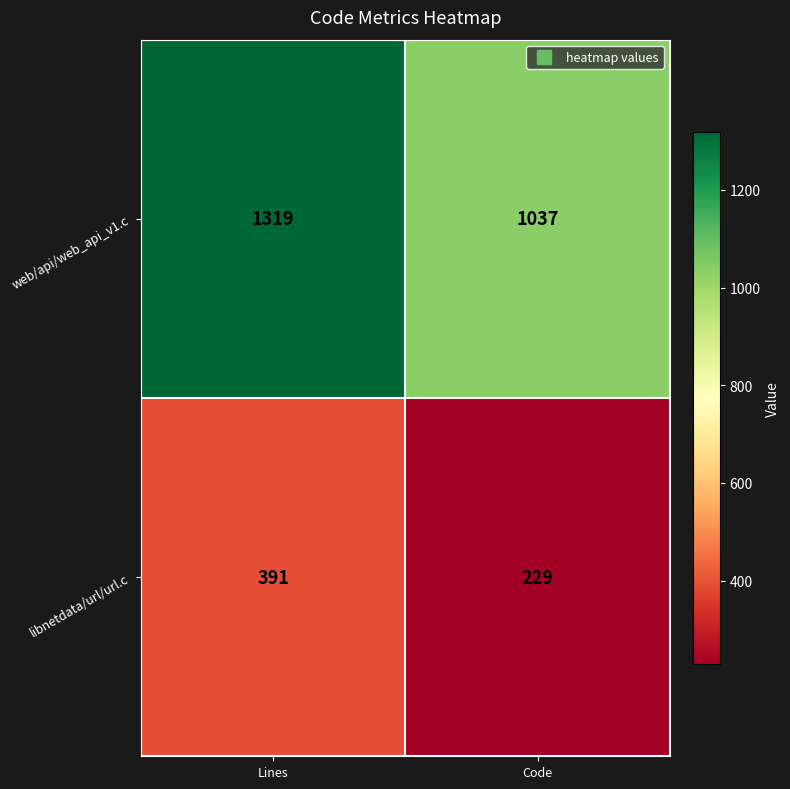

What is the minimum value shown in the chart?

229